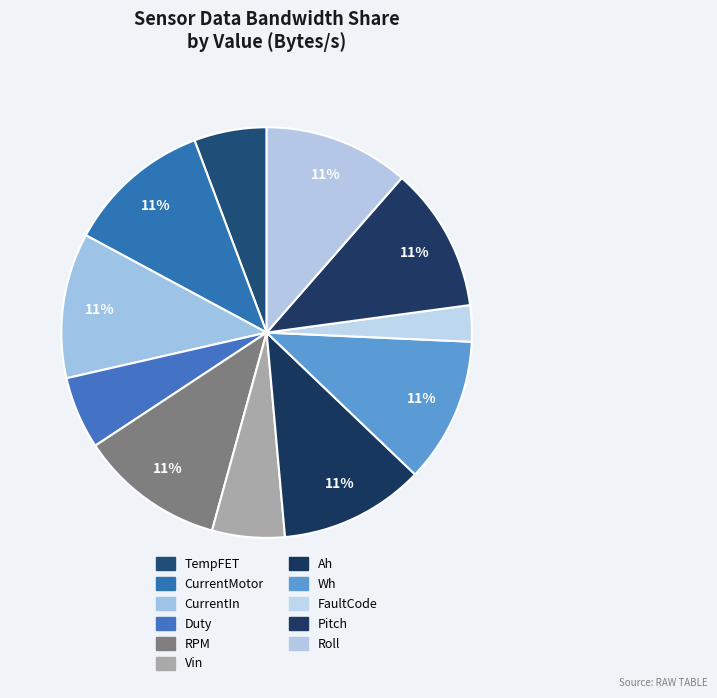

How many segments does this pie chart have?

11